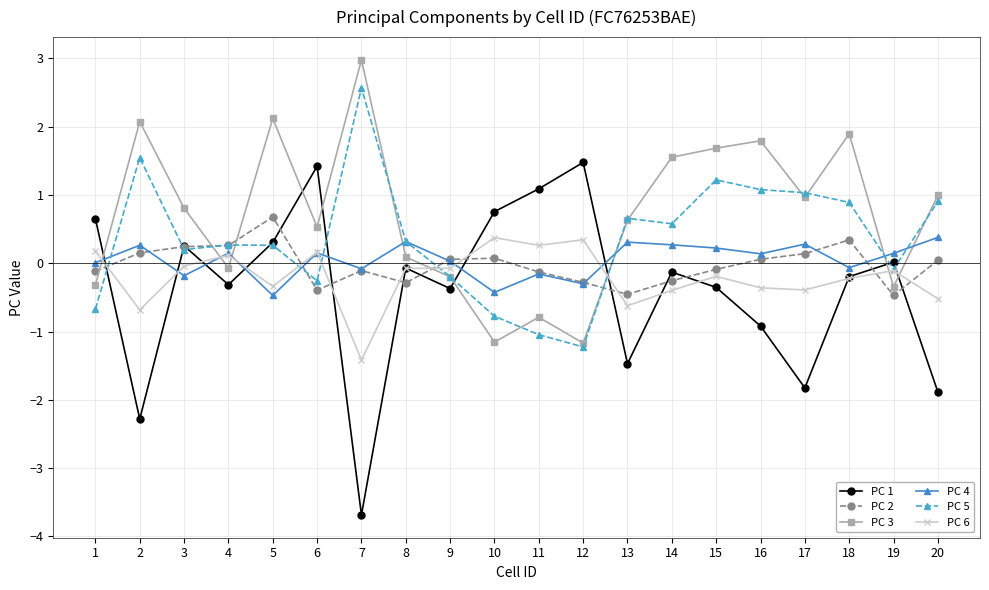

At which category does the chart reach its minimum across all series?

7